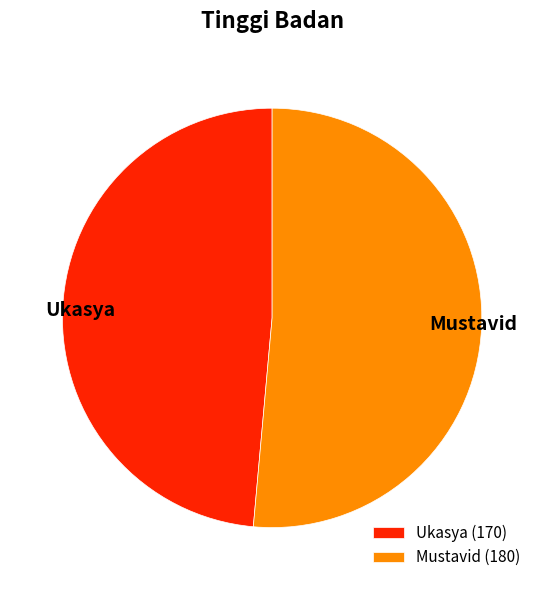

Which has a higher value, Ukasya or Mustavid?

Mustavid